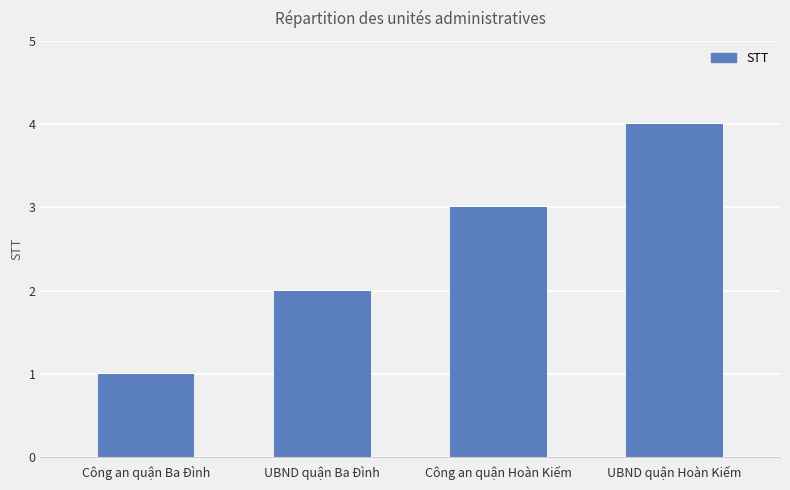

What is the sum of the values at Công an quận Ba Đình and UBND quận Ba Đình?

3